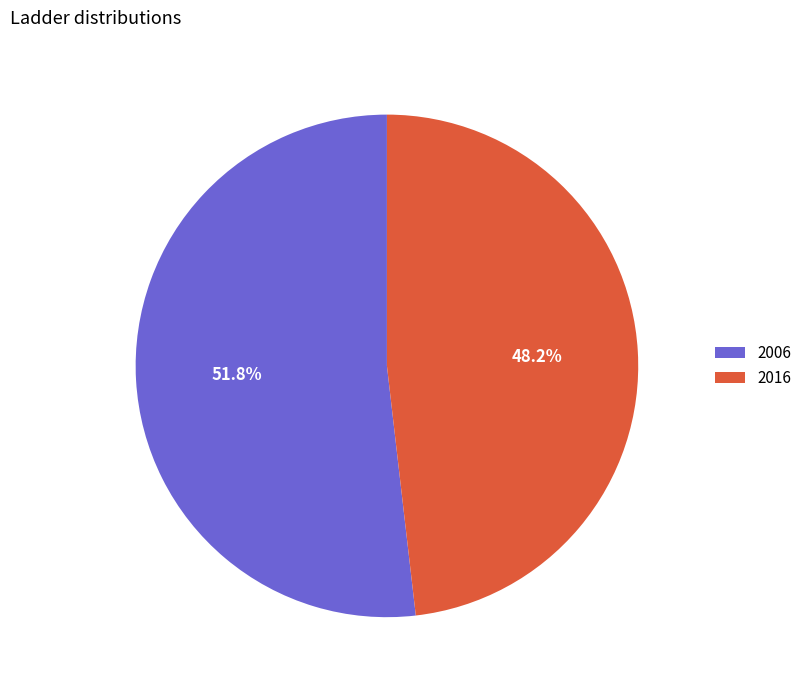

How many slices are in this pie chart?

2